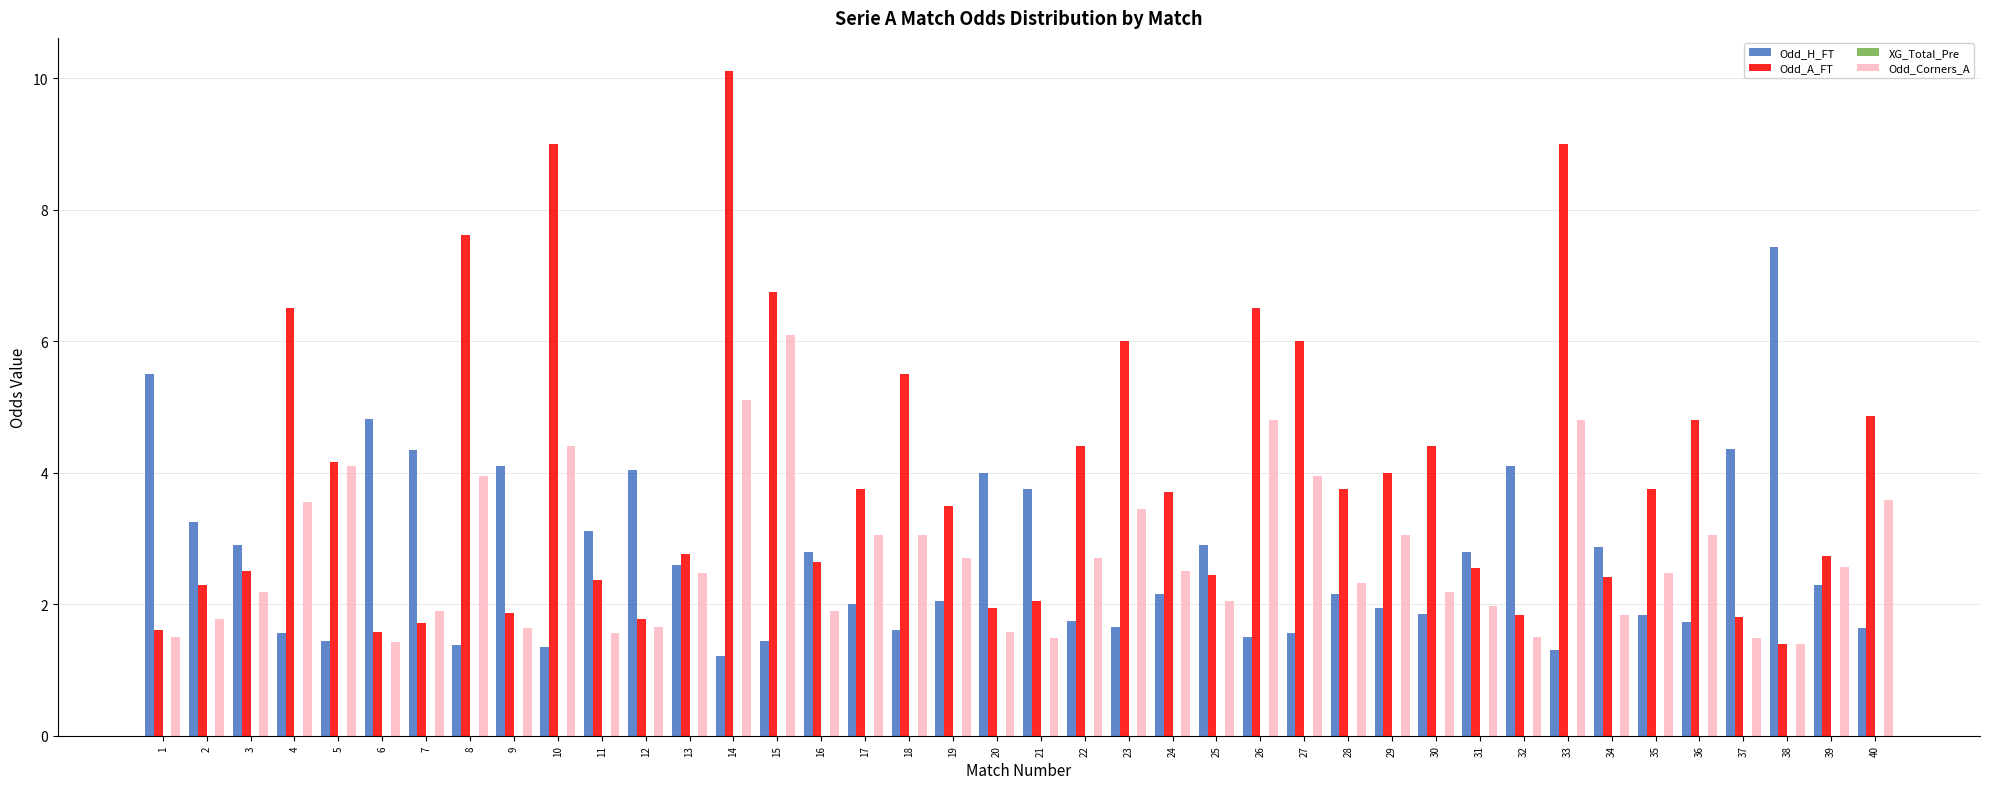

What is the average value of the Odd_H_FT series?

2.7